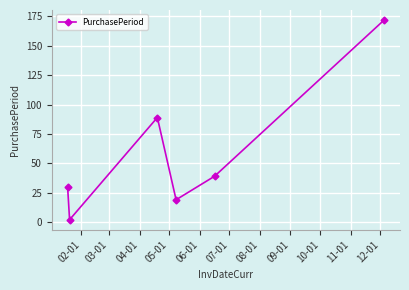

True or false: there are more than 0 points higher than both neighbors.

True